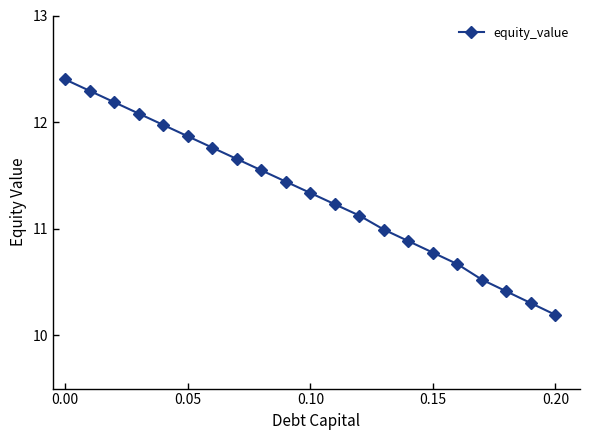

What is the value of the 17th point from the left?

10.7